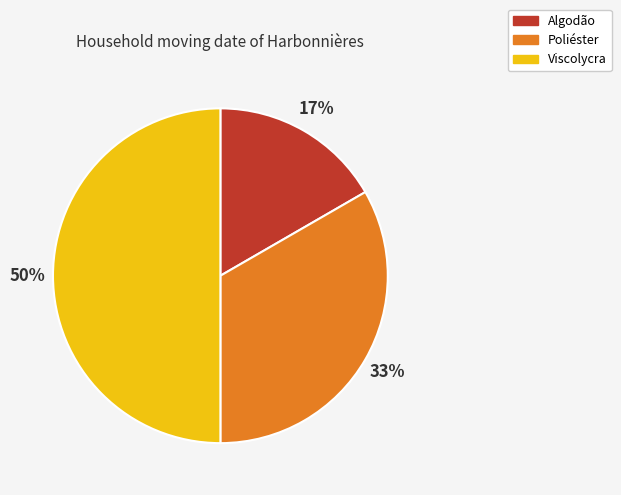

Combined, do Algodão and Viscolycra account for over 50%?

Yes